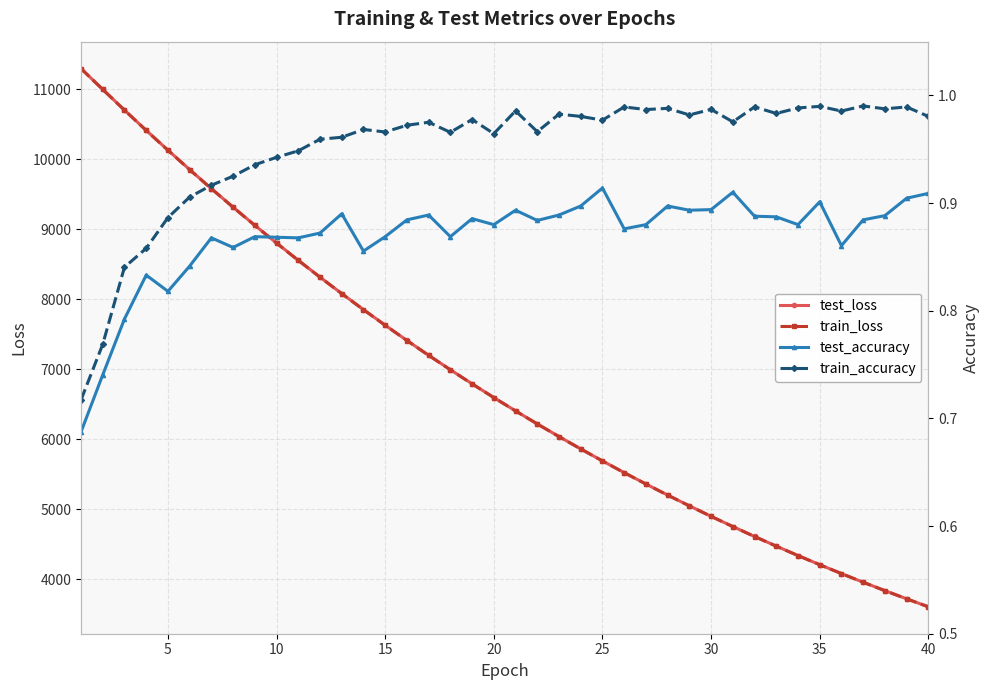

In test_accuracy, how many points are higher than both neighbors (excluding endpoints)?

11